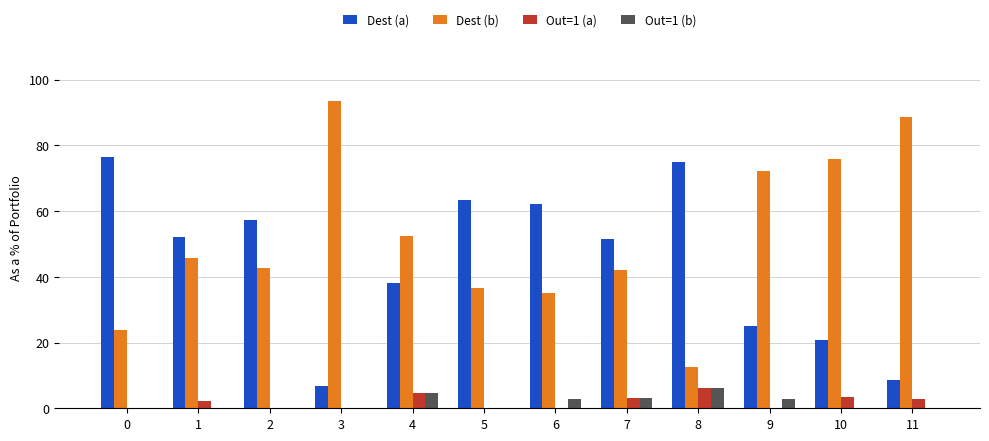

True or false: Dest (a) has a value of 38.1 at 4.

True